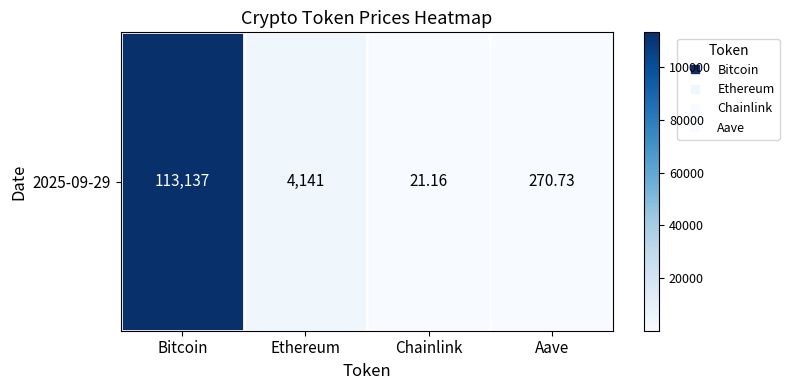

What is the approximate value at Ethereum?

4140.7